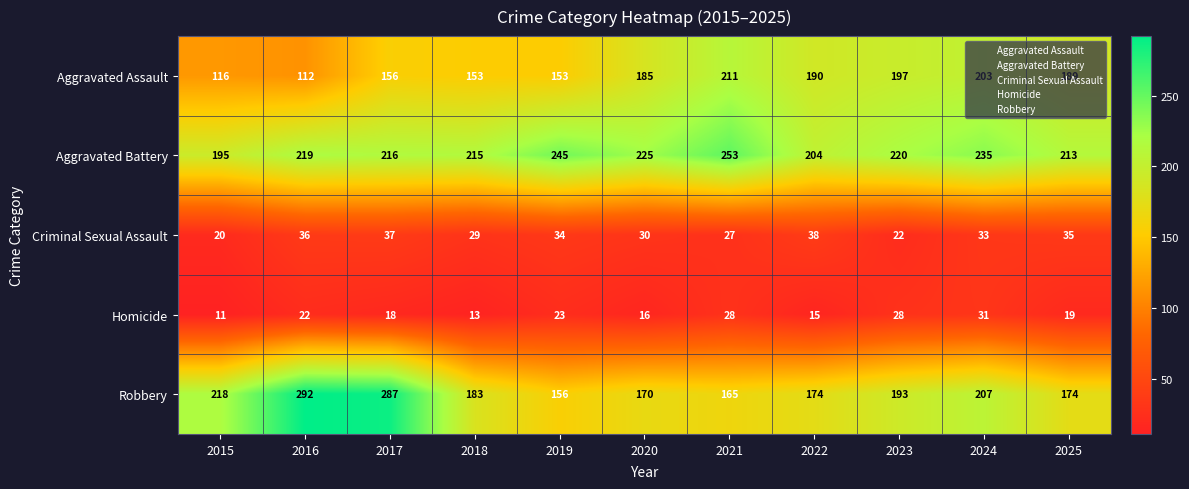

What is the difference between the highest and lowest values at 2022?

189